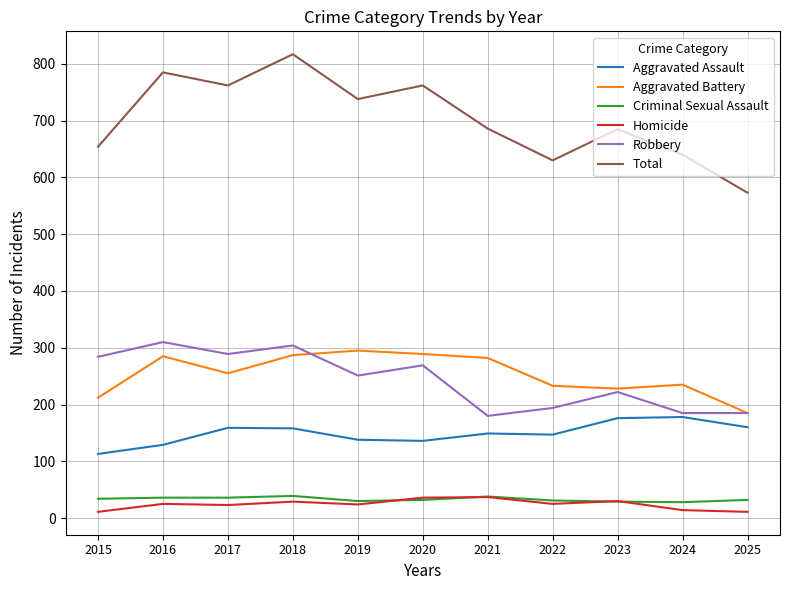

Is the value of Total at 2018 greater than the value of Criminal Sexual Assault at 2020?

Yes